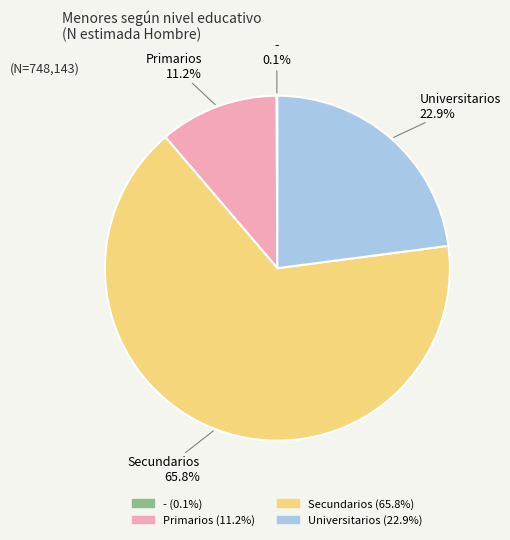

Combined, what portion of the pie is Secundarios and Primarios?

77.0%